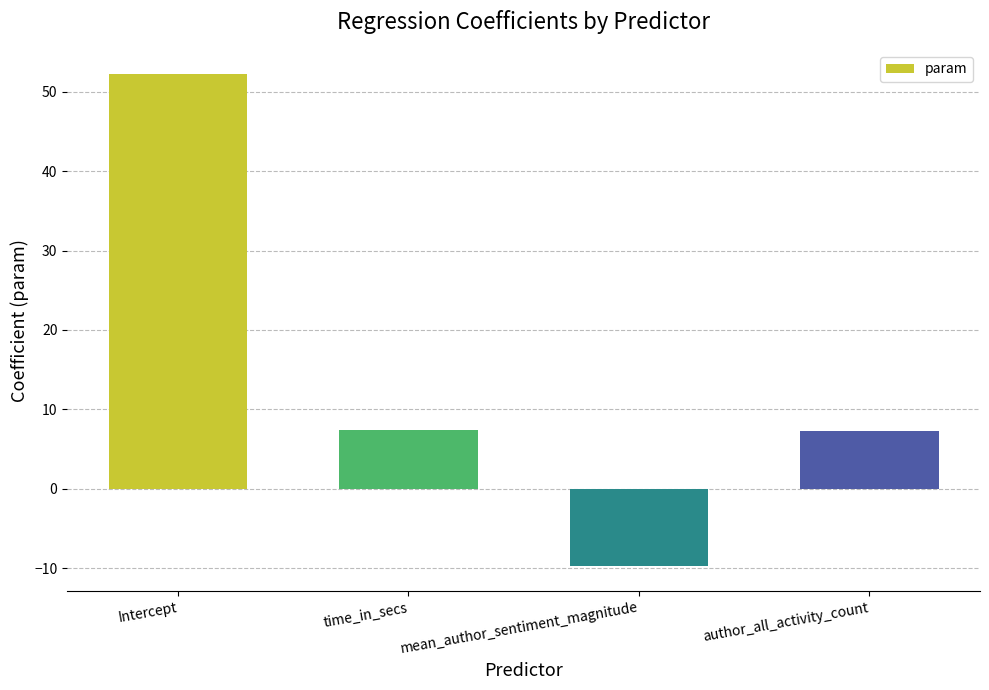

How many data points are less than 7?

1